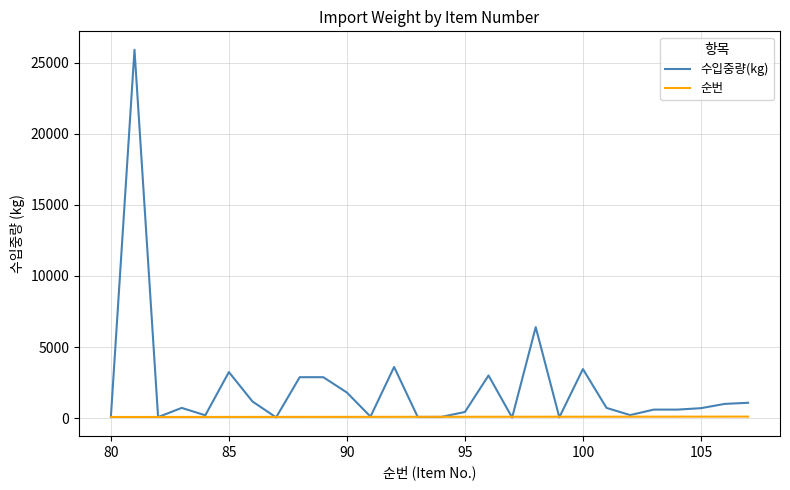

What are all the series names shown in the legend?

수입중량(kg), 순번